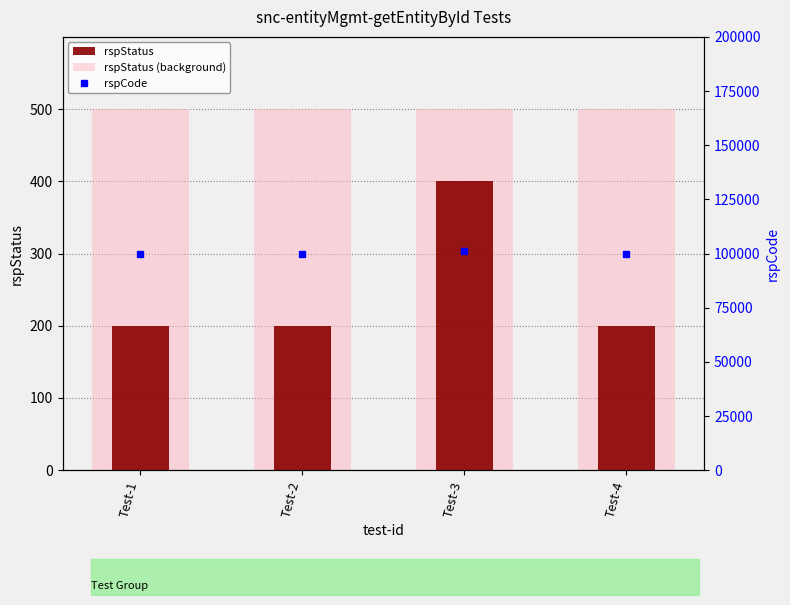

True or false: rspStatus (background) has a value of 147 at Test-3.

False